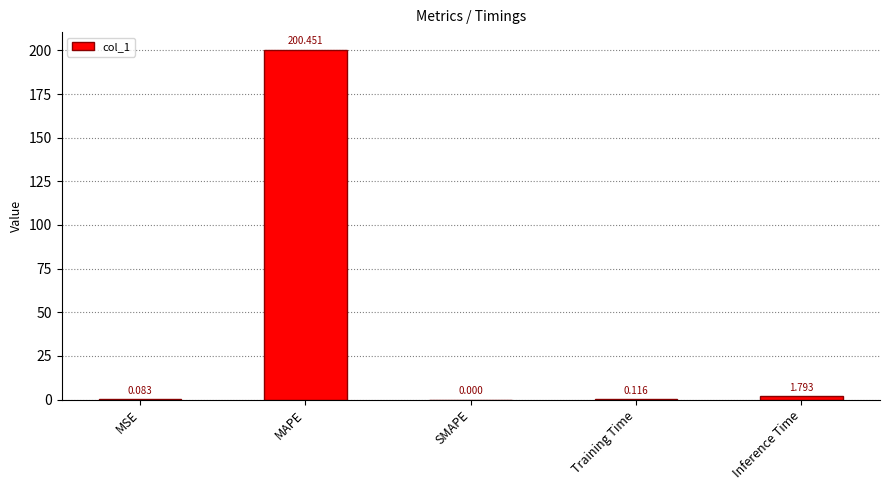

Between Training Time and MSE, which is larger?

Training Time